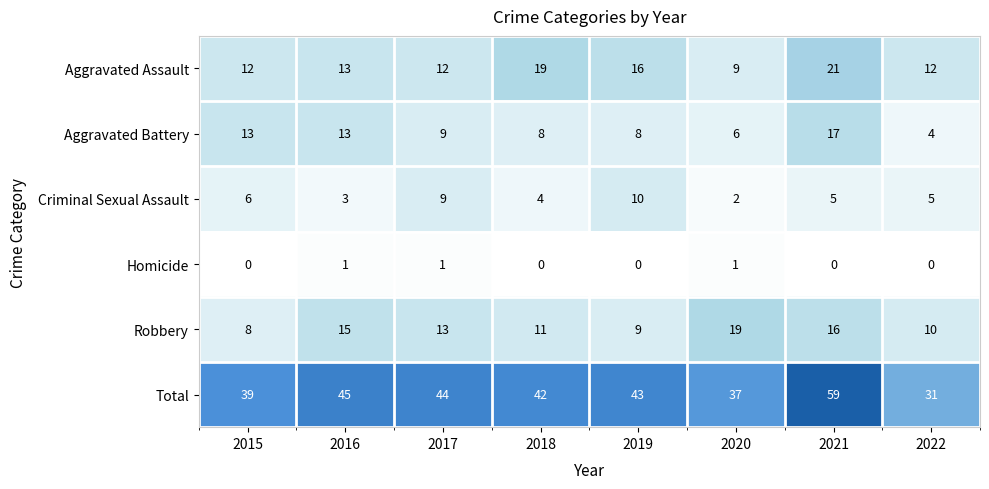

The value of Aggravated Assault at 2020 is 13. True or false?

False